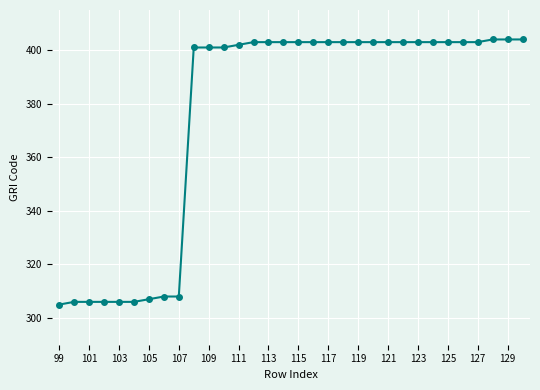

What is the value of the 30th point from the left?

404